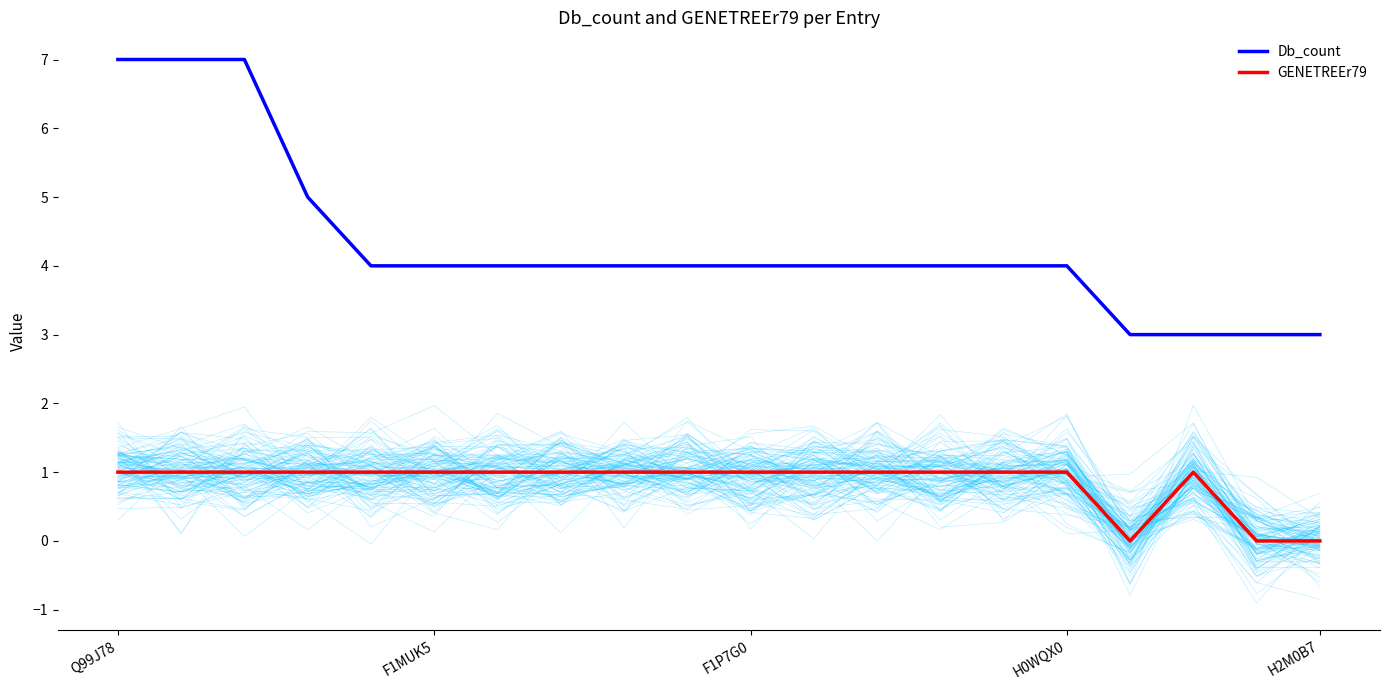

True or false: GENETREEr79 and Db_count cross at least once.

False